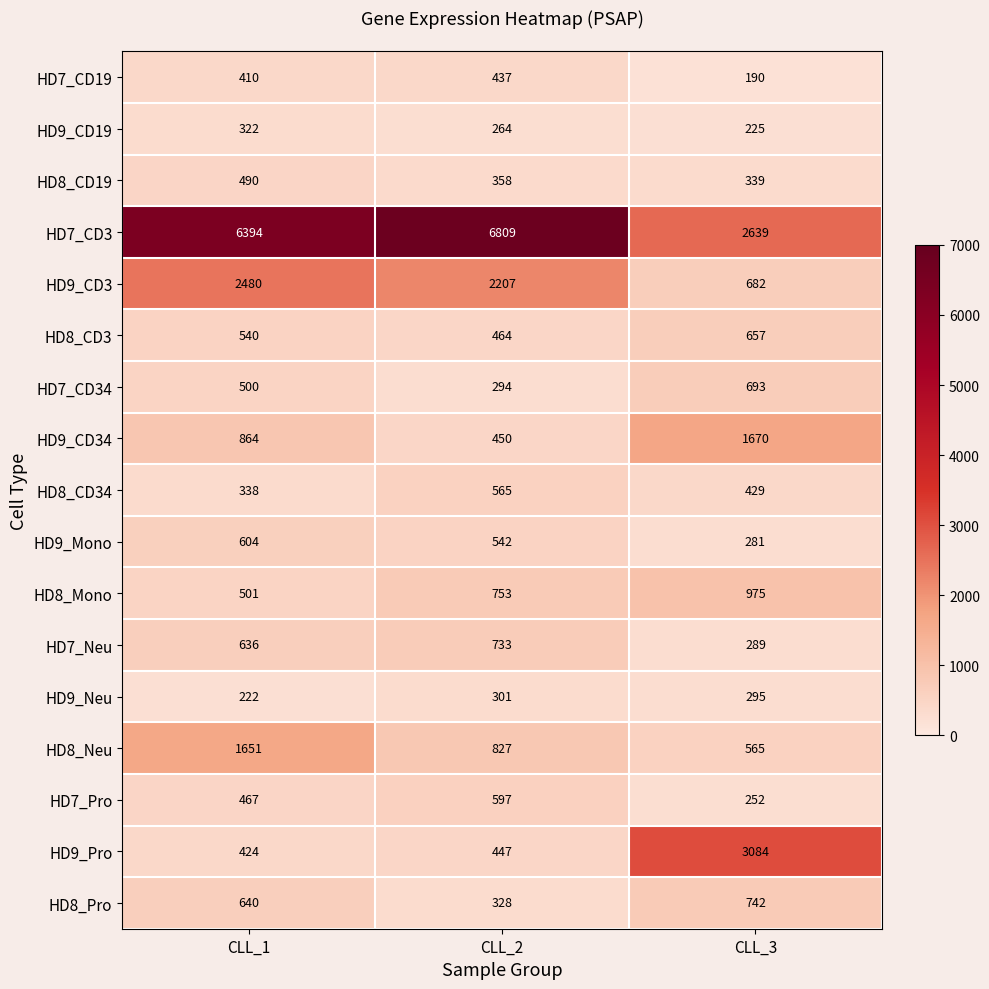

At CLL_2, list the series in order from largest to smallest.

HD7_CD3, HD9_CD3, HD8_Neu, HD8_Mono, HD7_Neu, HD7_Pro, HD8_CD34, HD9_Mono, HD8_CD3, HD9_CD34, HD9_Pro, HD7_CD19, HD8_CD19, HD8_Pro, HD9_Neu, HD7_CD34, HD9_CD19